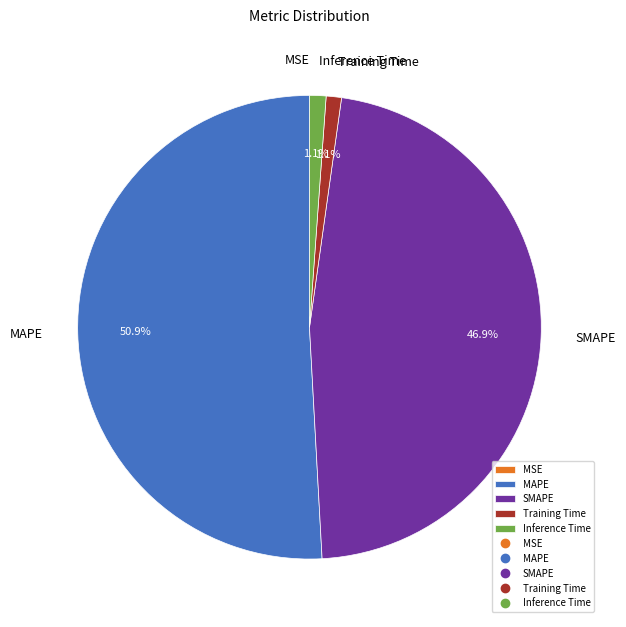

Combined, do Inference Time and MAPE account for over 50%?

Yes